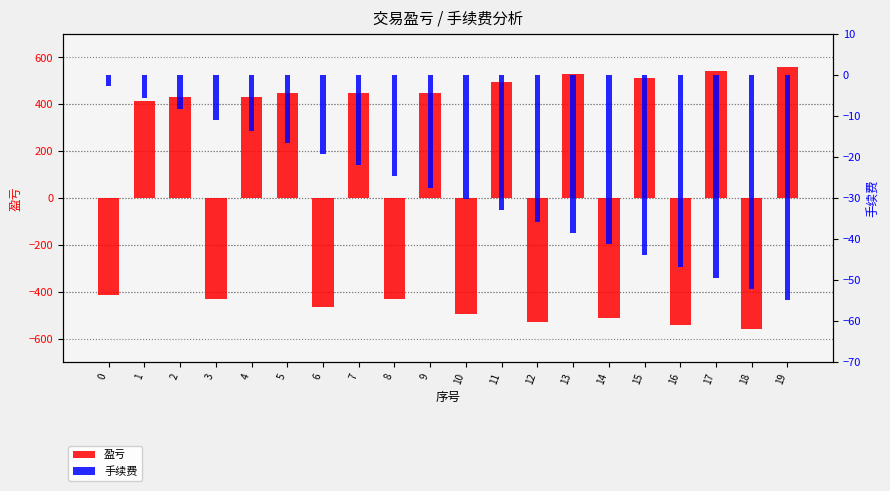

How many data points in 手续费 are above -27?

9